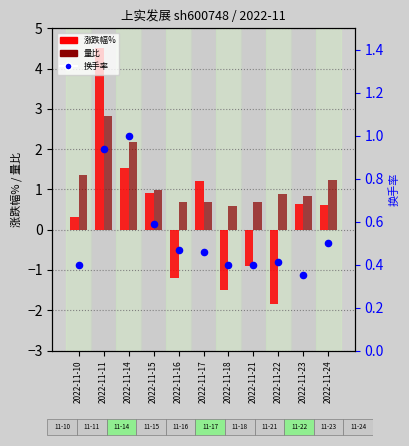

At which category is the sum across all series the highest?

2022-11-11